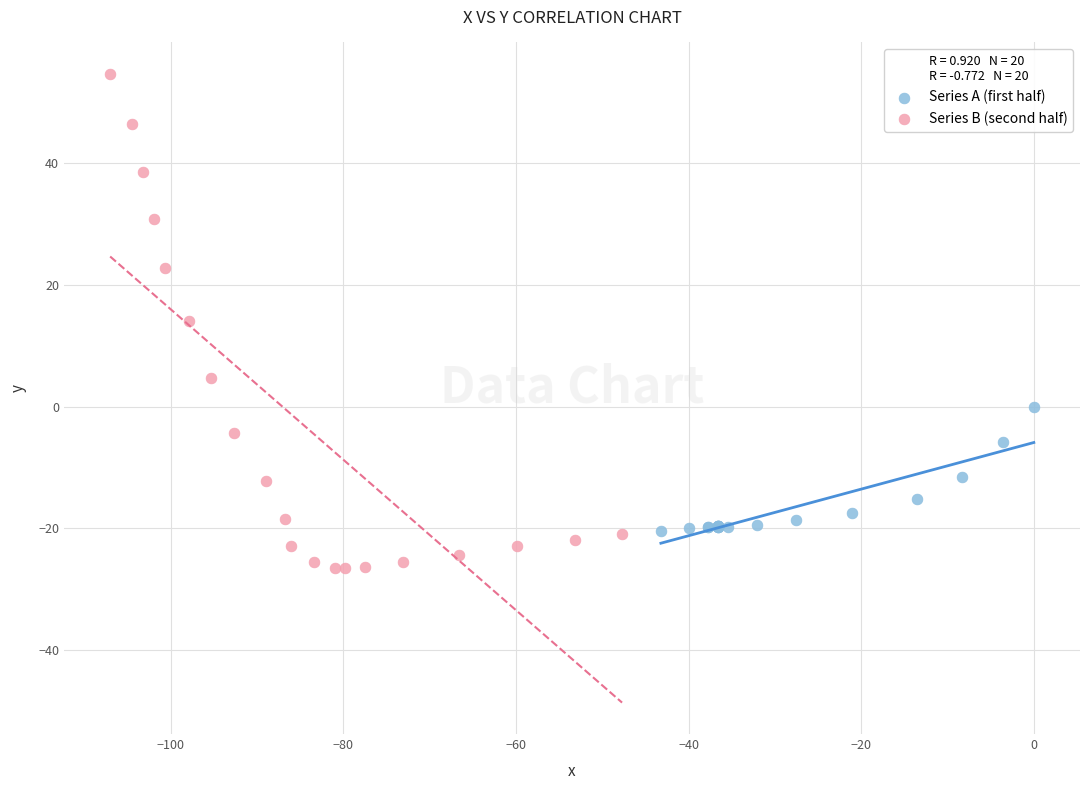

What are all the series names shown in the legend?

Series A (first half), Series B (second half)